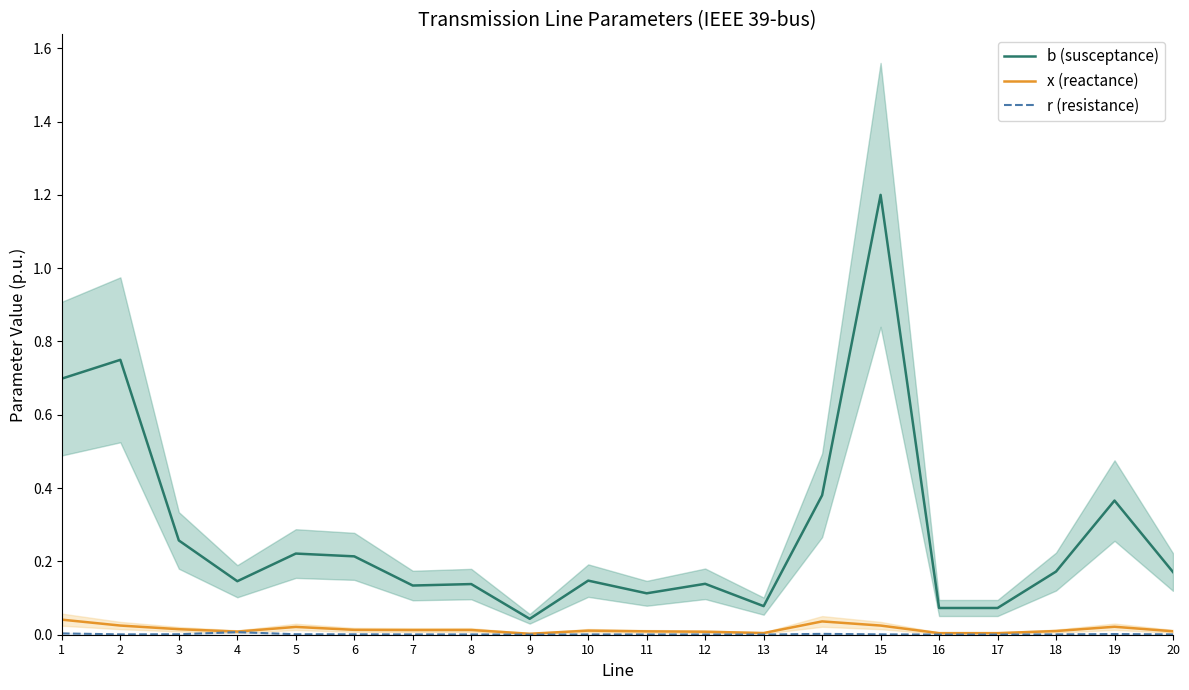

Which category has the lowest value across all series?

9